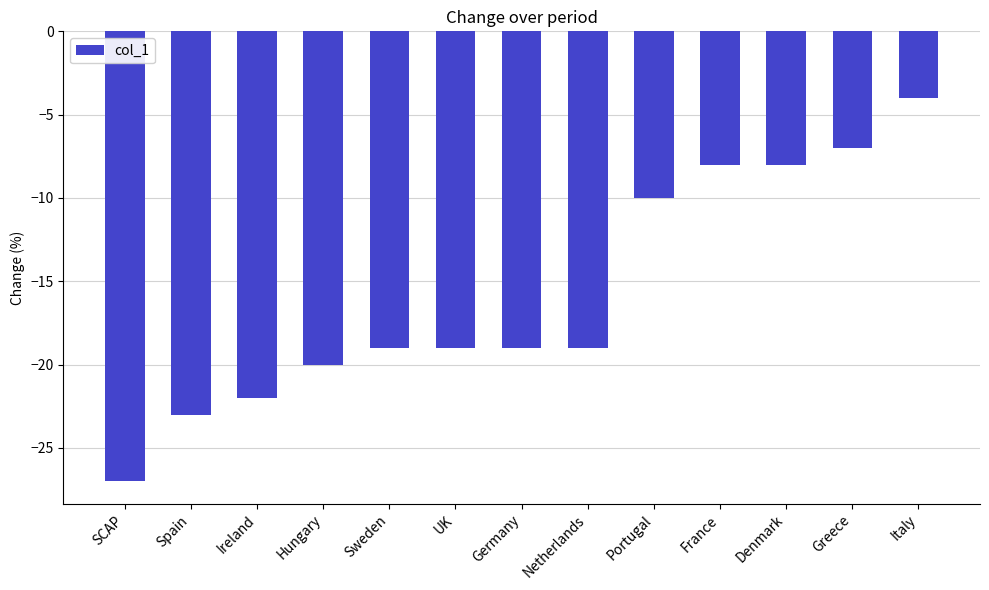

At which category does the chart reach its minimum across all series?

SCAP